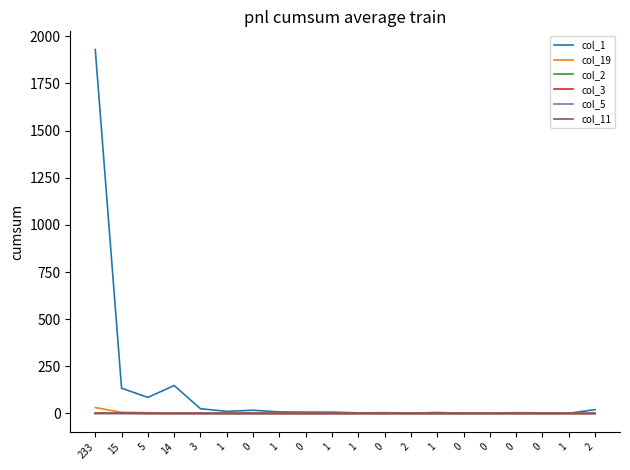

The value of col_11 at 0 is 0. True or false?

True